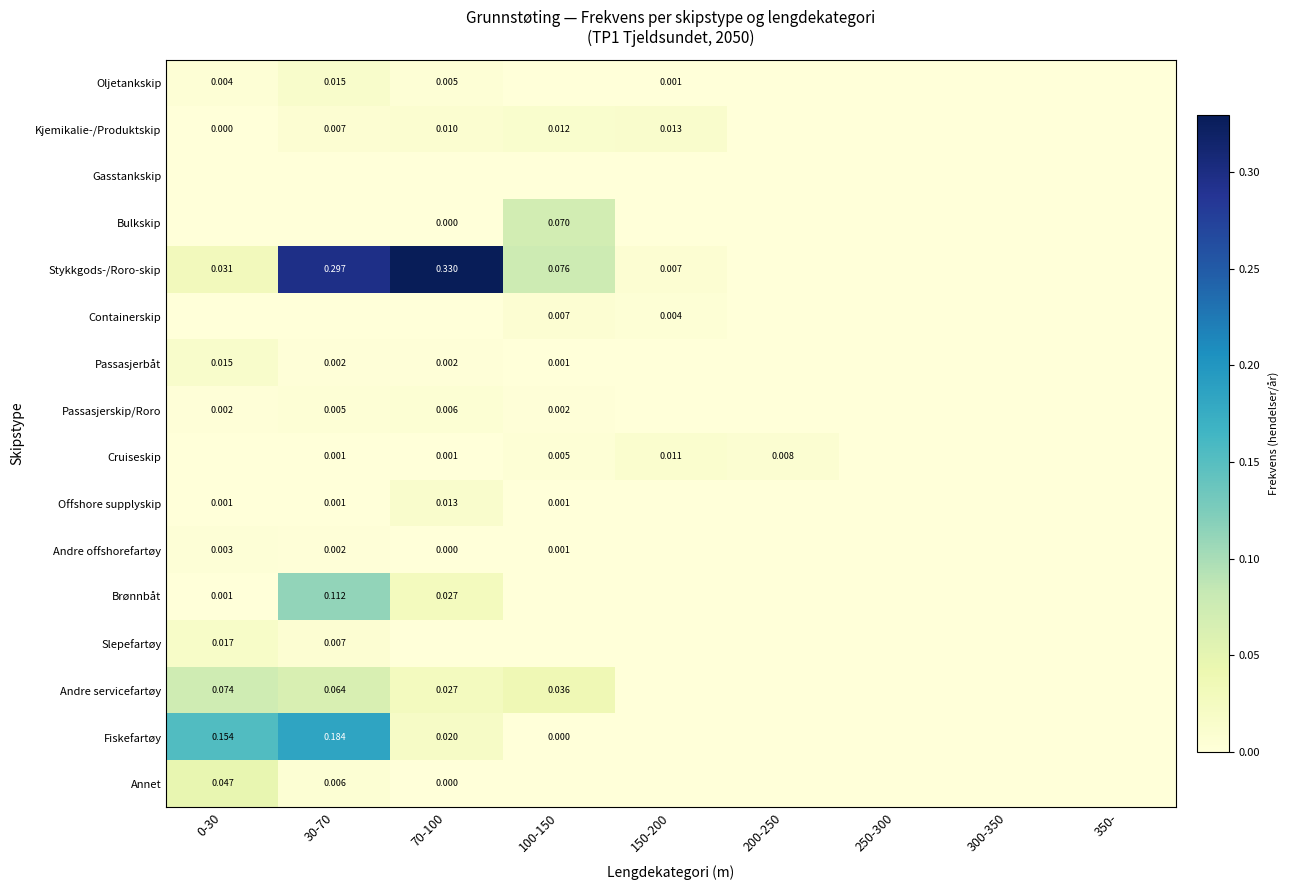

At how many categories does at least one series exceed 0?

6